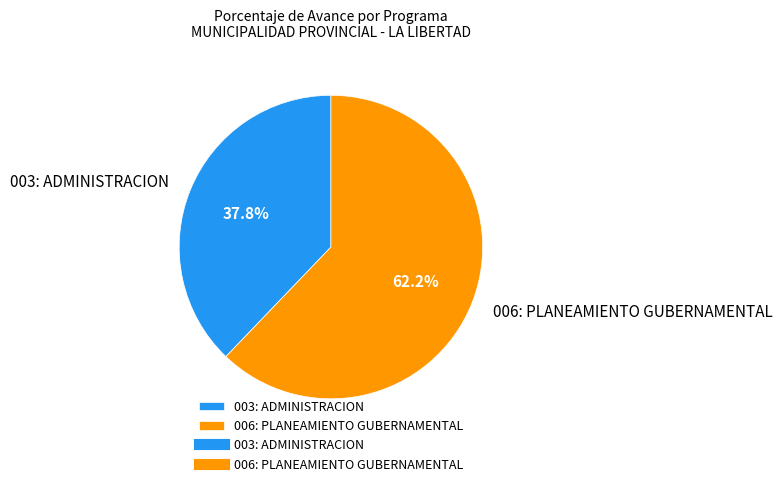

To the nearest percent, what portion does 003: ADMINISTRACION represent?

38%